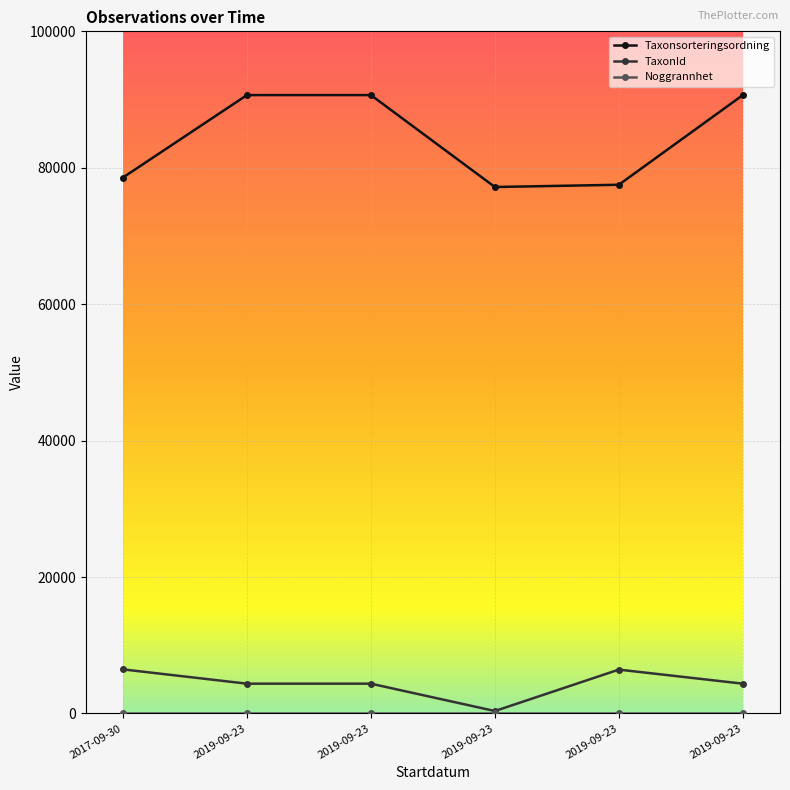

At which category does the chart reach its peak across all series?

2019-09-23